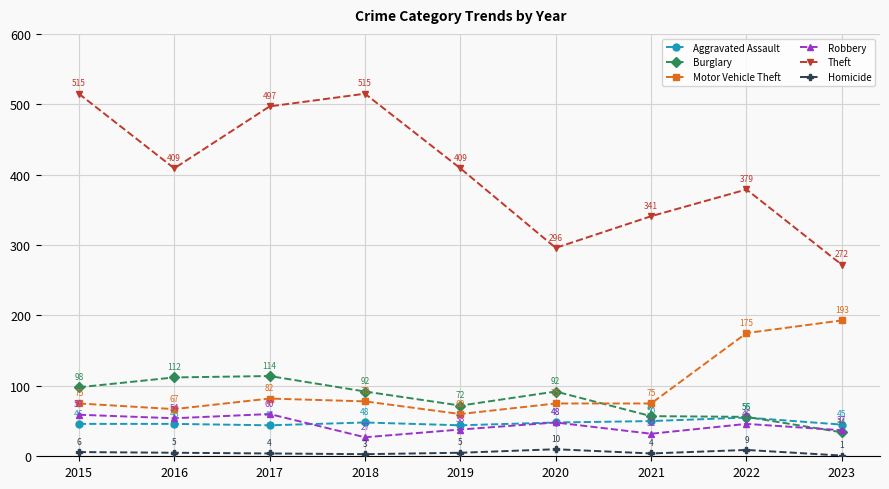

At which label is Burglary closest to 74?

2019